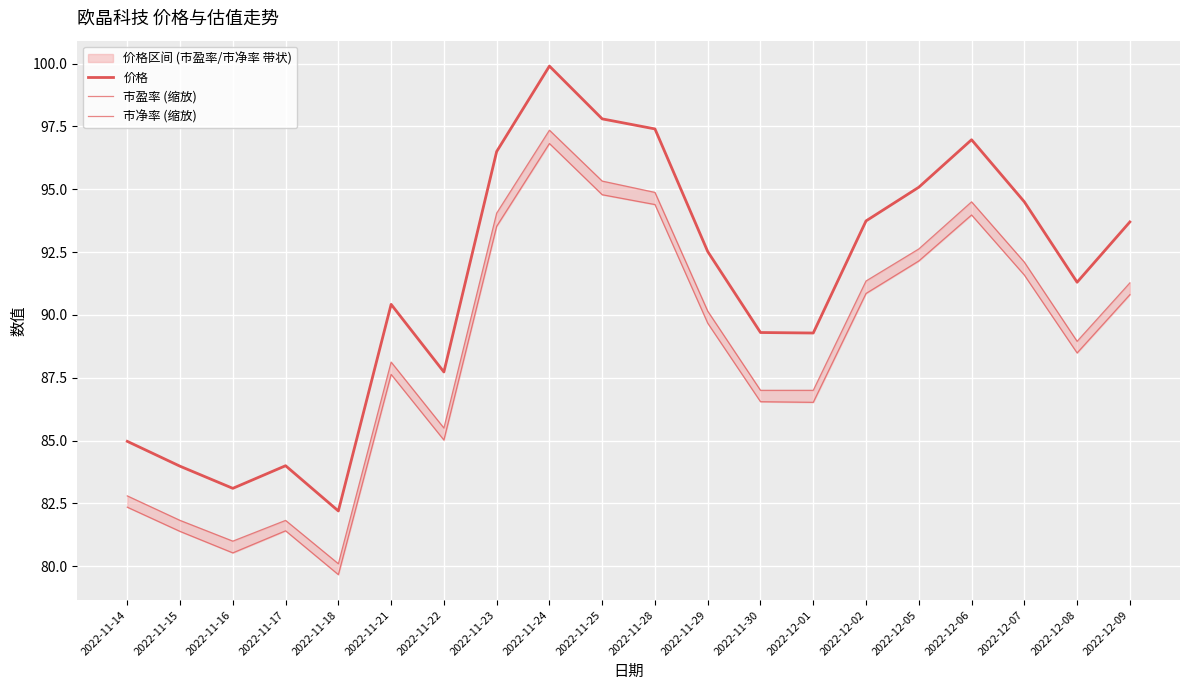

At 2022-11-24, list the series in order from largest to smallest.

价格, 市净率 (缩放), 市盈率 (缩放)